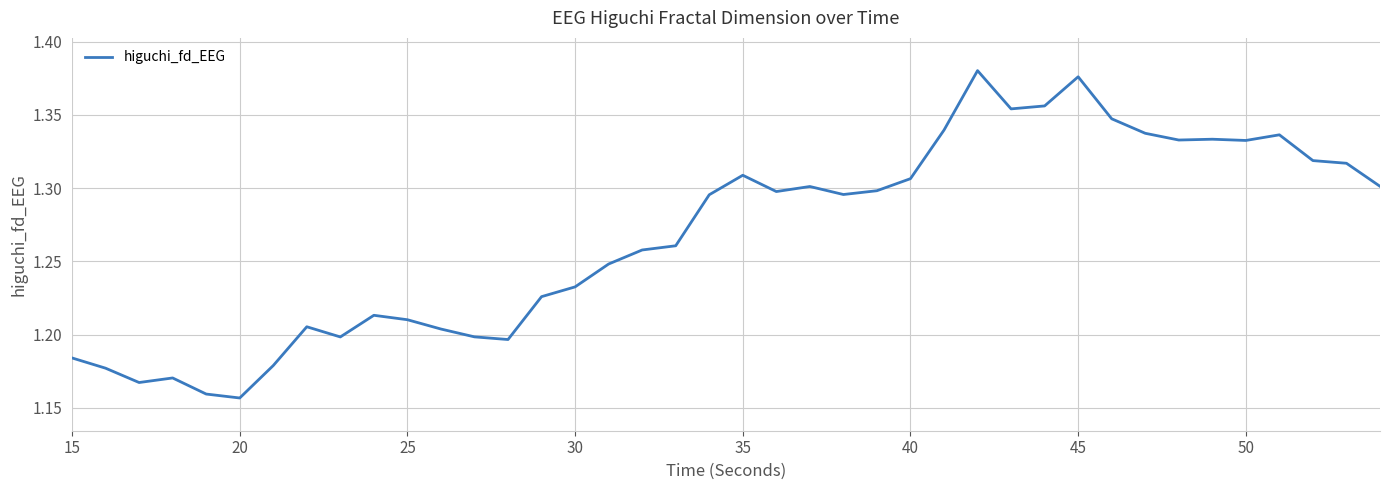

The value at 40 is 0.8. True or false?

False